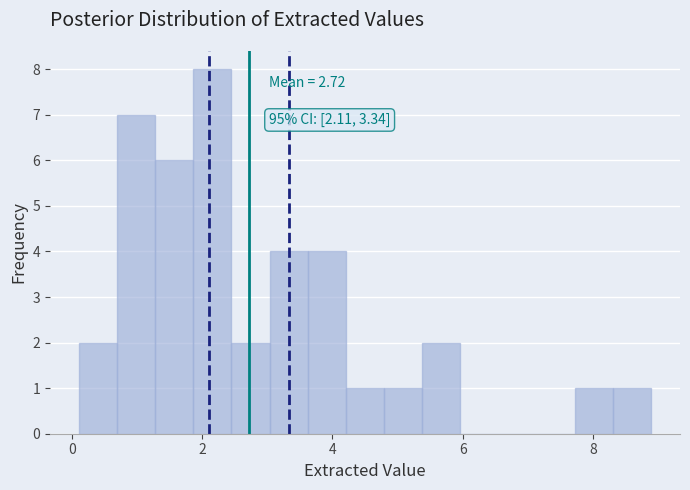

Read against the x-axis, roughly where is the centre of the tallest bar?

2.2